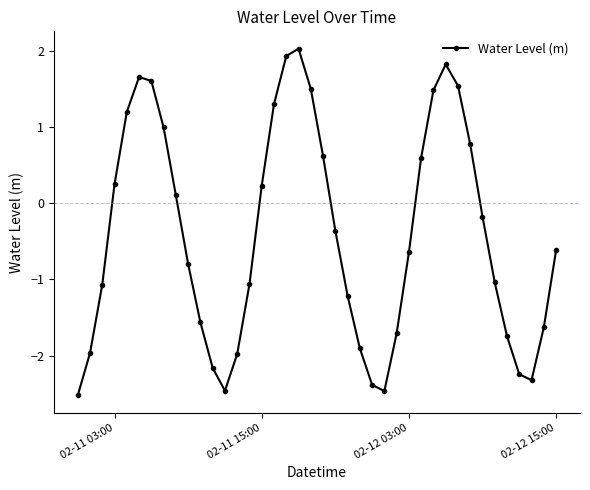

How many points are higher than both their immediate neighbors (excluding endpoints)?

3